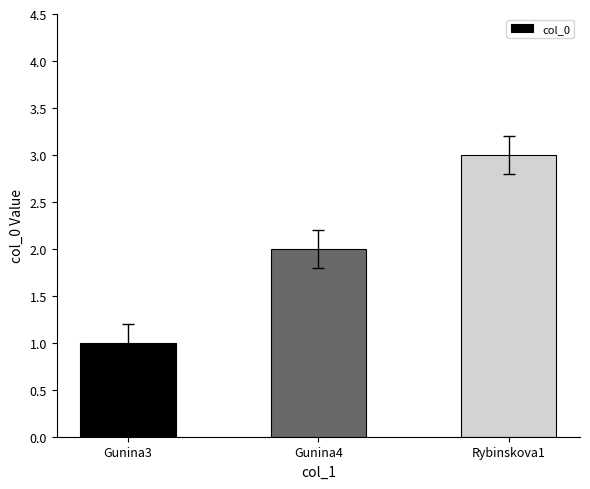

The value at Gunina4 is 1. True or false?

False